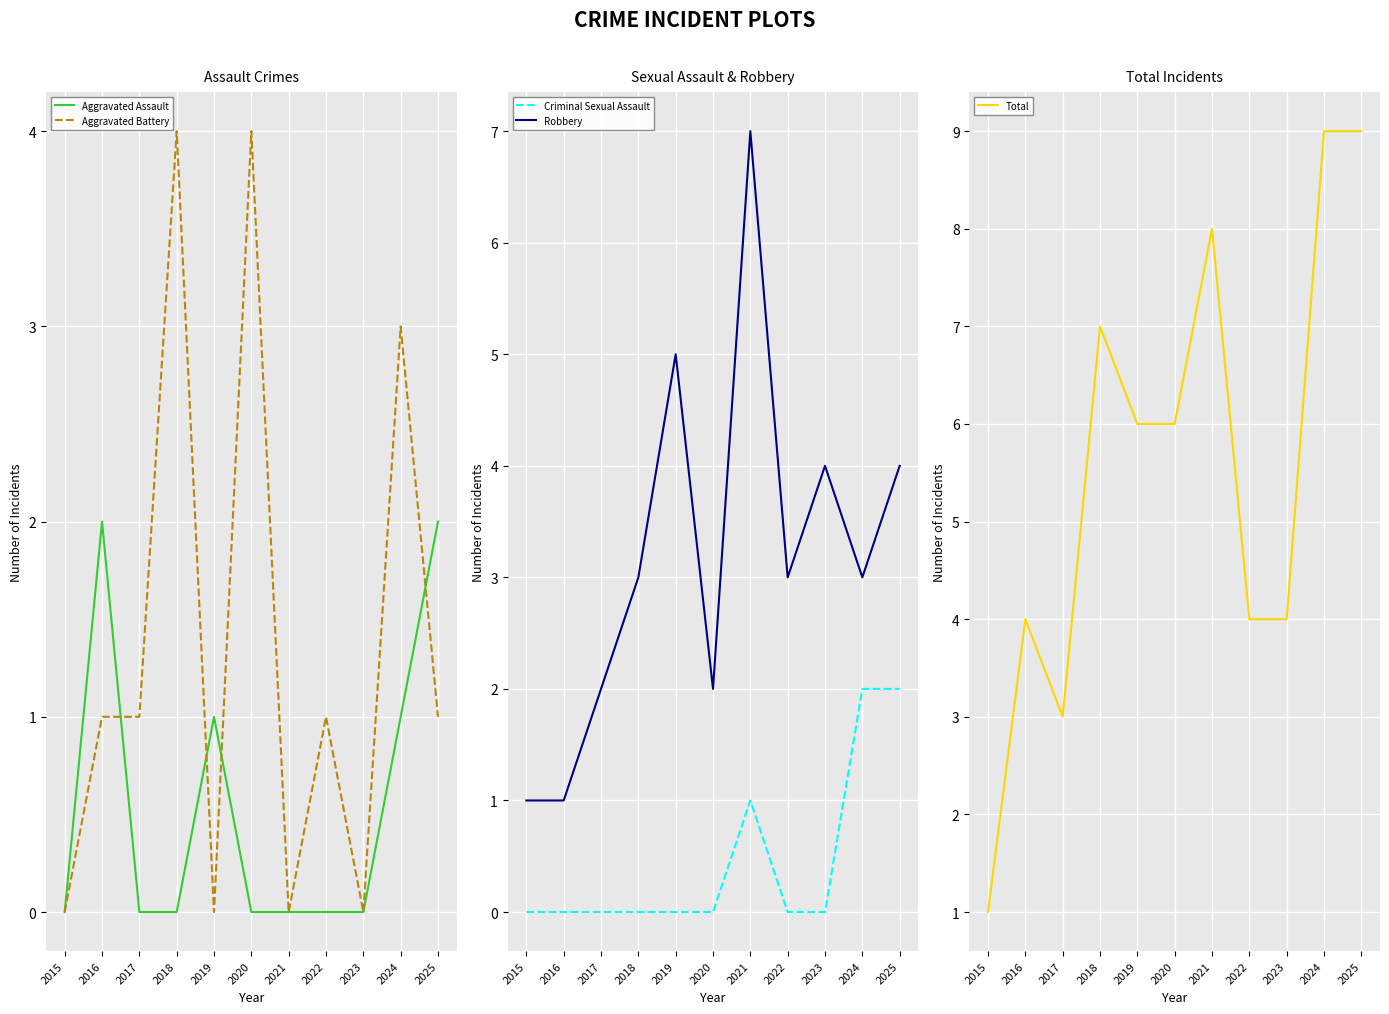

After their last crossing, which series has the higher values: Aggravated Battery or Criminal Sexual Assault?

Criminal Sexual Assault